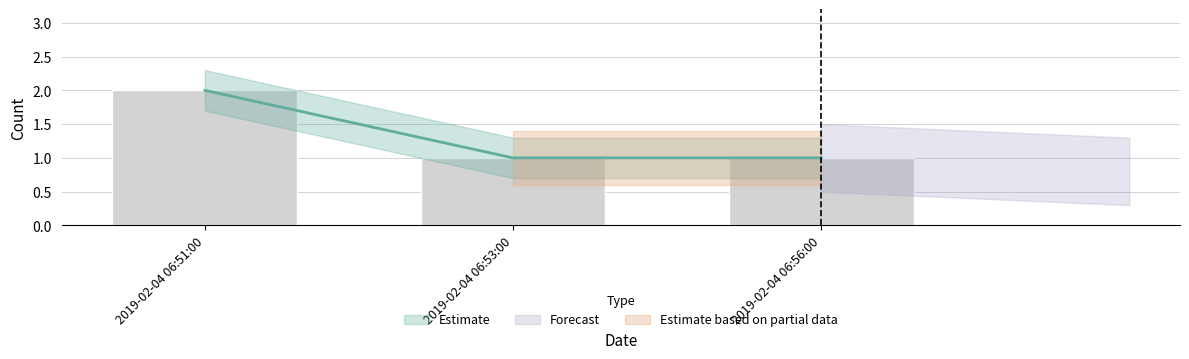

Reading left to right, extract all data points from this chart.

2019-02-04 06:51:00=2	2019-02-04 06:53:00=1	2019-02-04 06:56:00=1